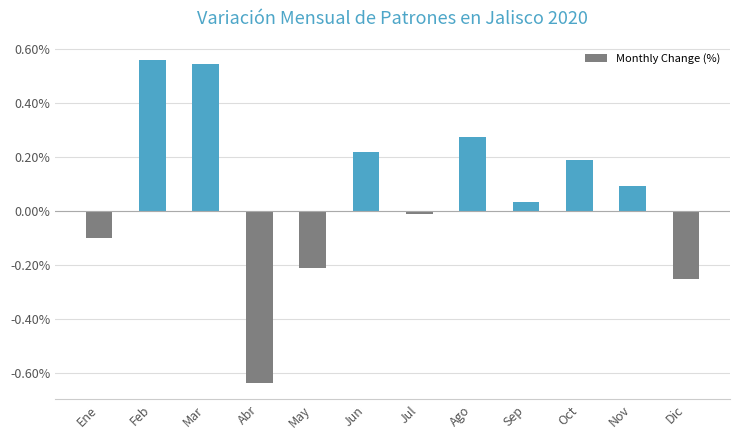

Where does the data first go above 0?

Feb